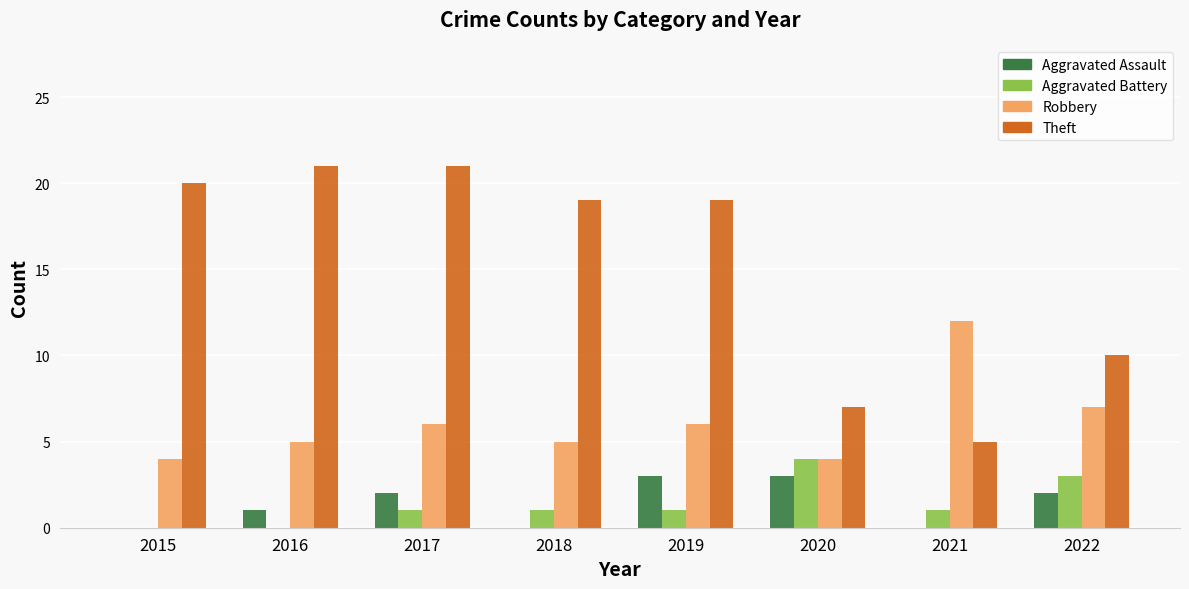

Which series has the largest total across all categories?

Theft